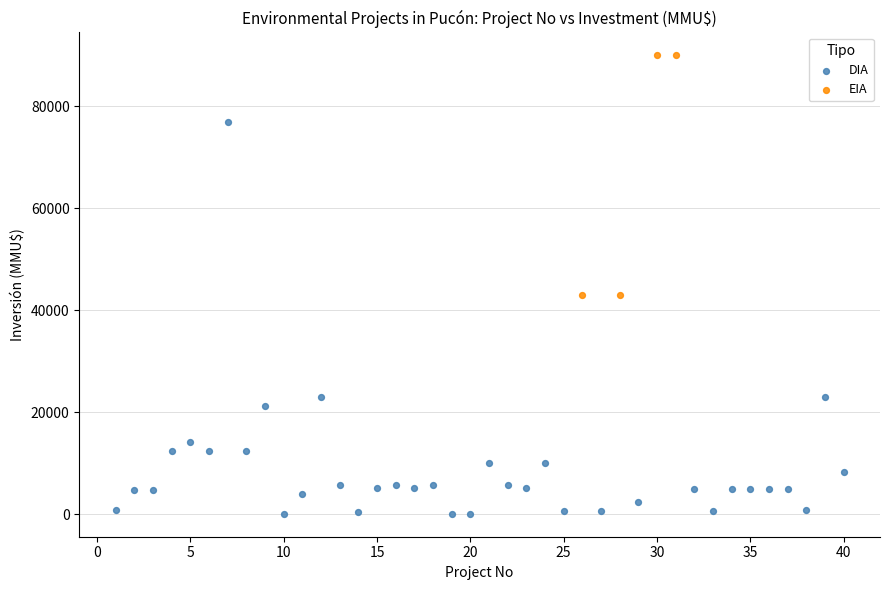

Which series reaches the maximum Y coordinate?

EIA